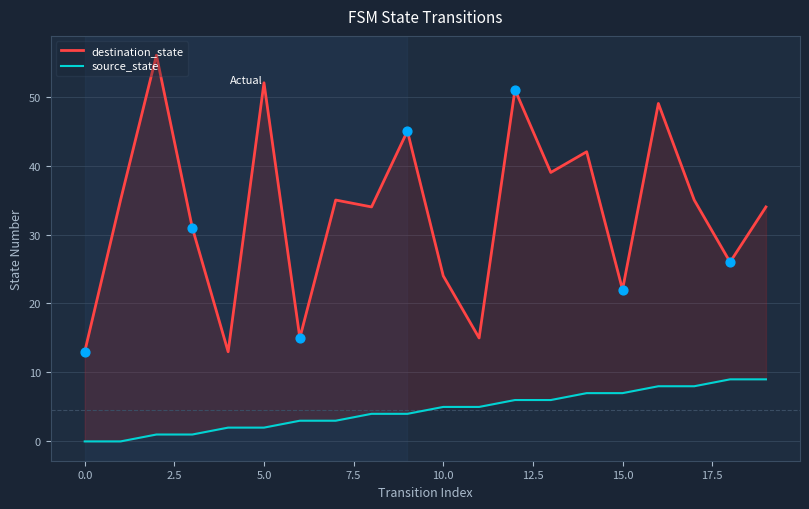

Which series has the largest total across all categories?

destination_state